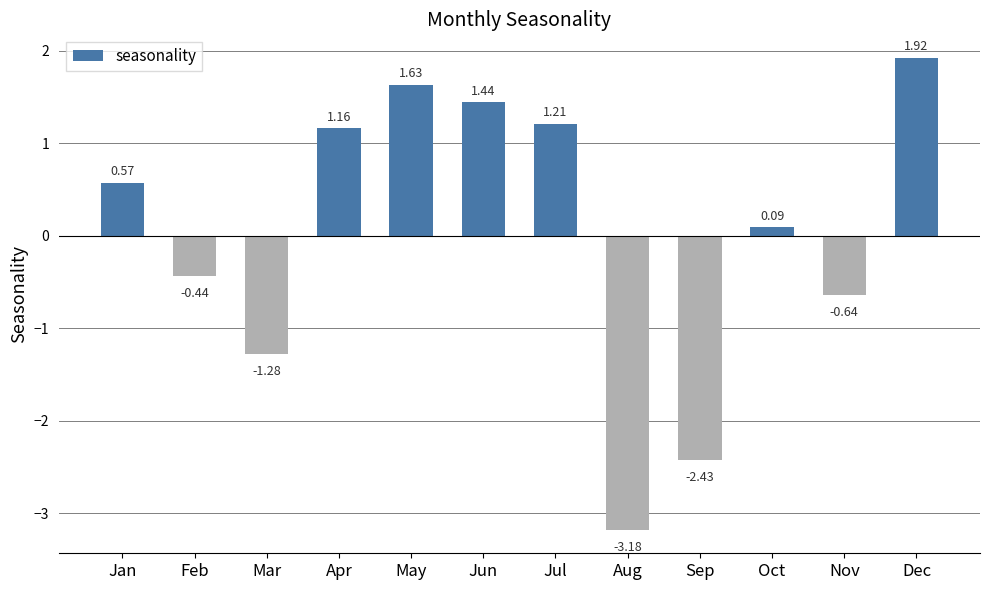

What is the sum of the values at Dec and Nov?

1.3